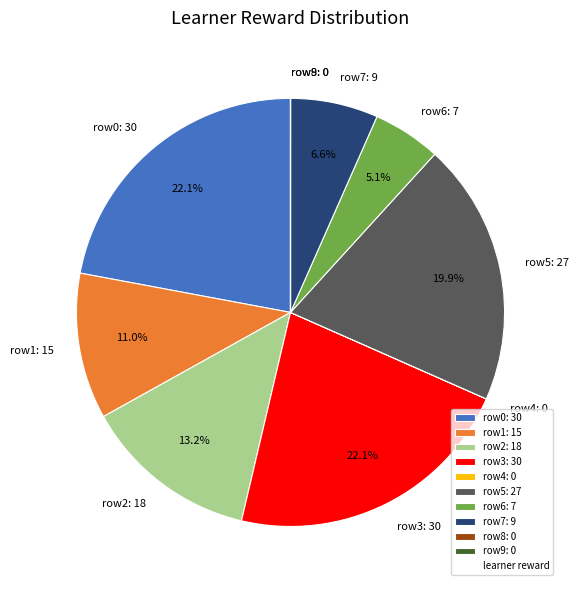

What percentage is NOT represented by row6: 7?

94.9%